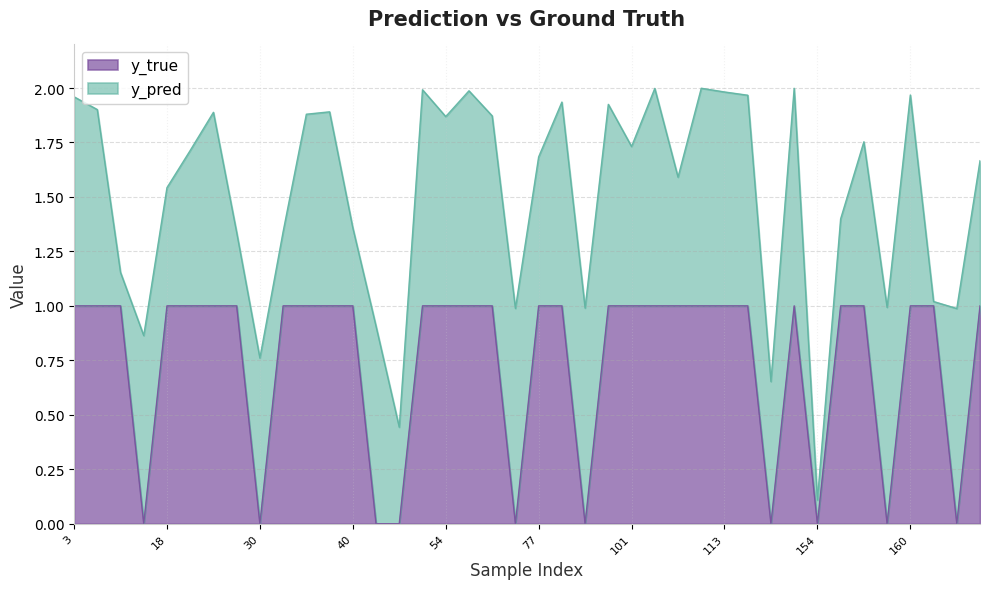

The value of y_true at 18 is 1.0. True or false?

True